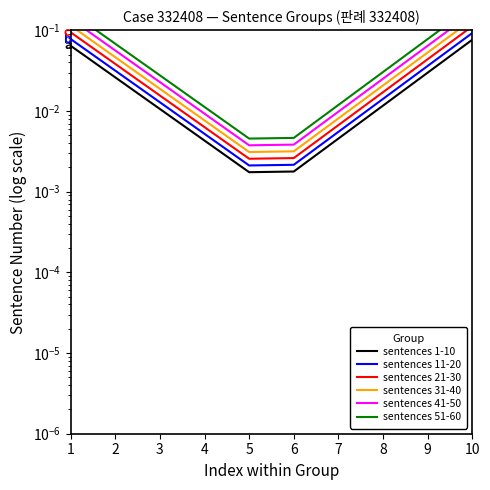

What is the maximum value shown in the chart?

0.2